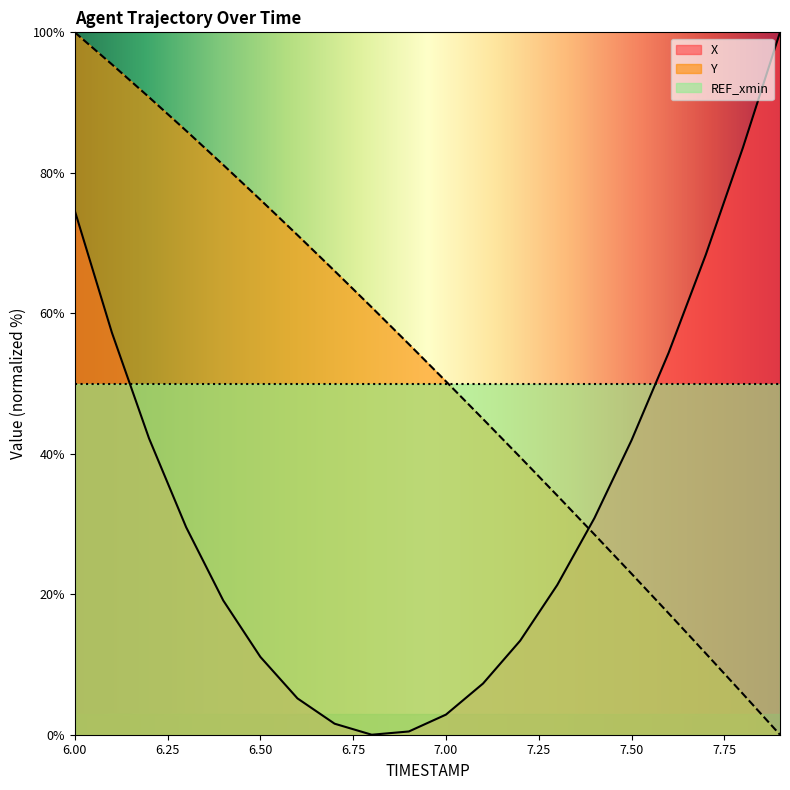

The X series shows 102.0 at 7.7. True or false?

False